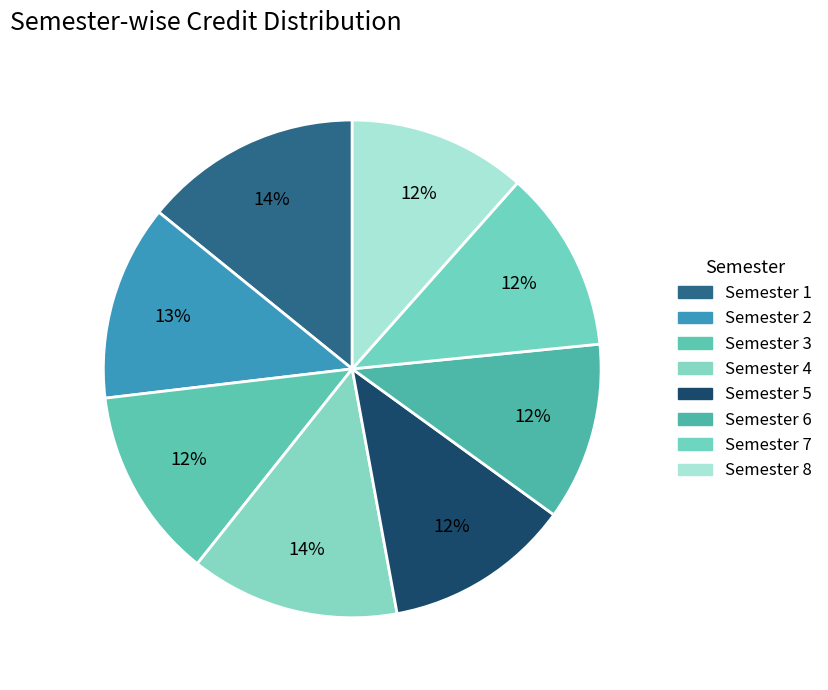

How many slices are in this pie chart?

8